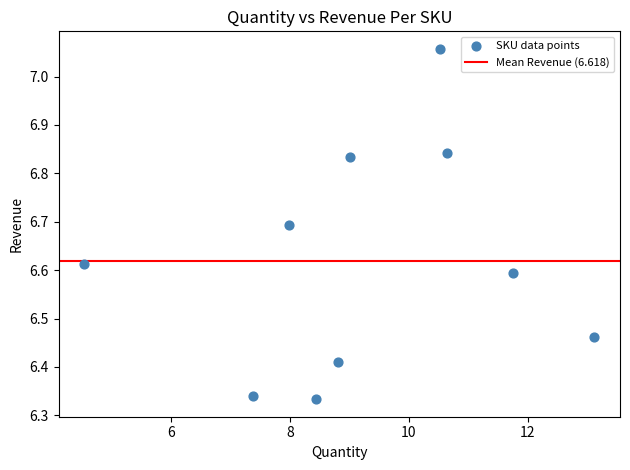

What is the average X value?

9.2